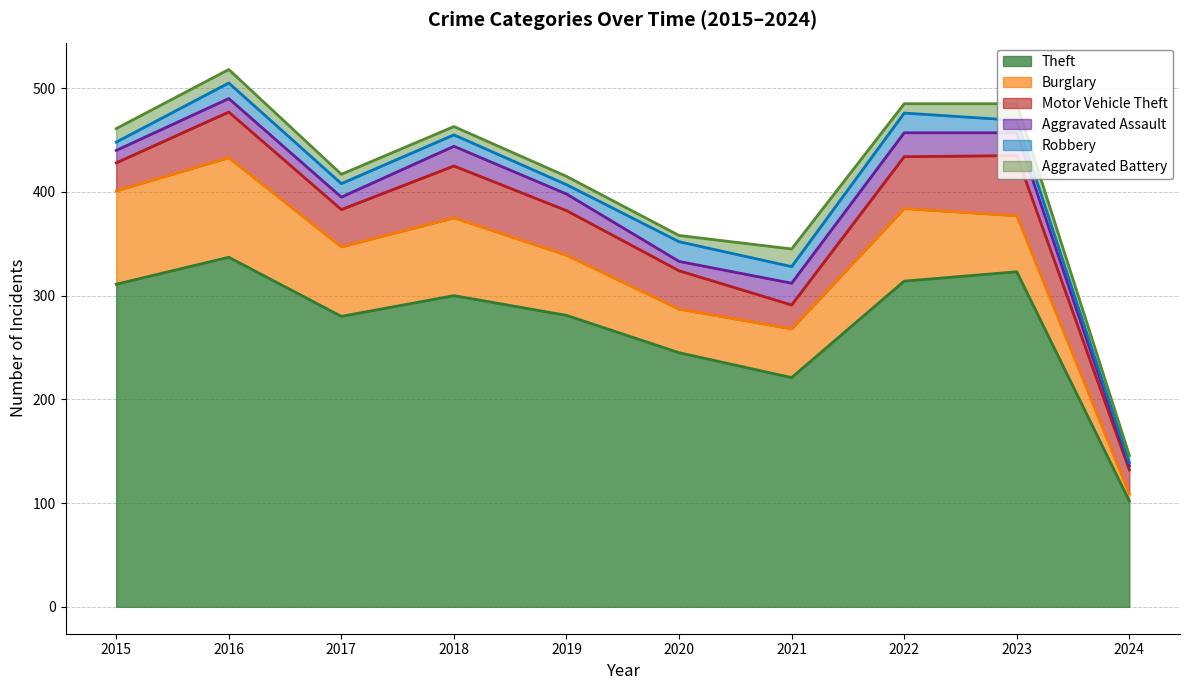

Count the Motor Vehicle Theft values in the range 27 to 50.

7